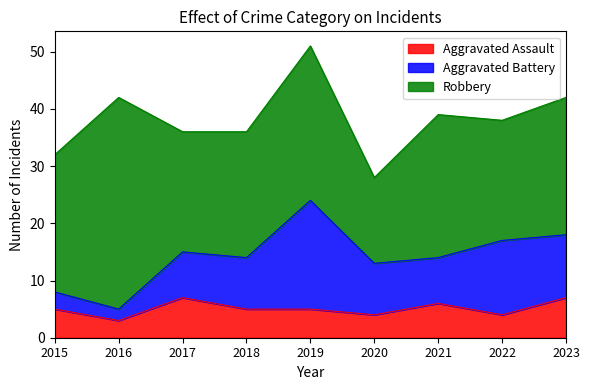

The Aggravated Battery series shows 16 at 2020. True or false?

False